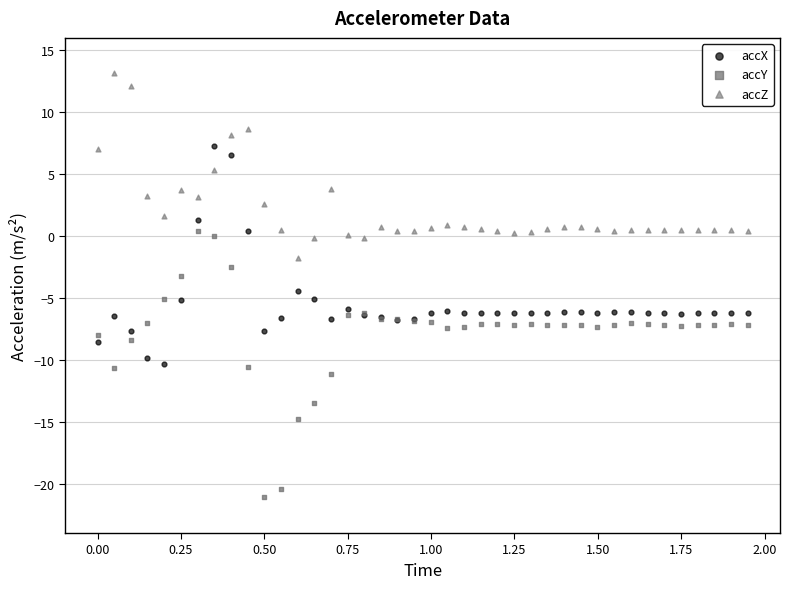

Which series reaches the minimum Y coordinate?

accY